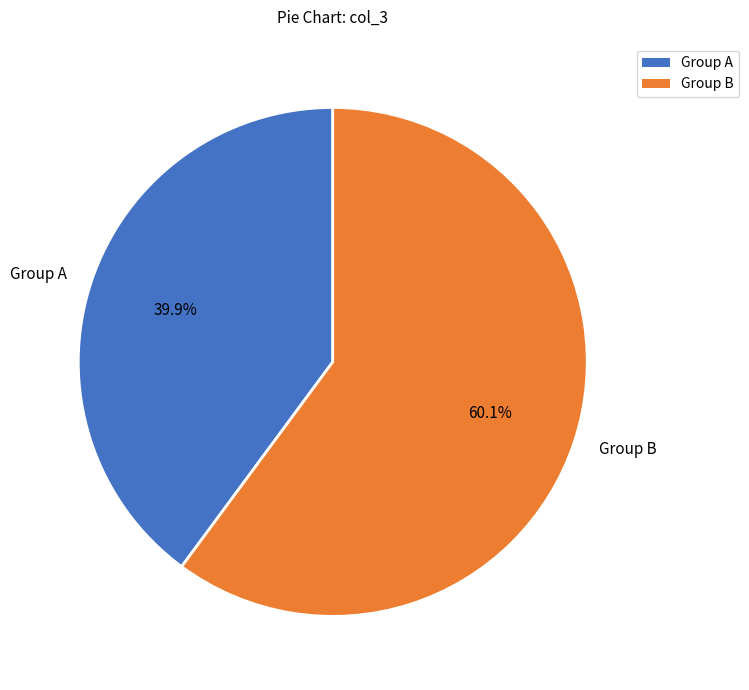

Combined, what portion of the pie is Group B and Group A?

100.0%